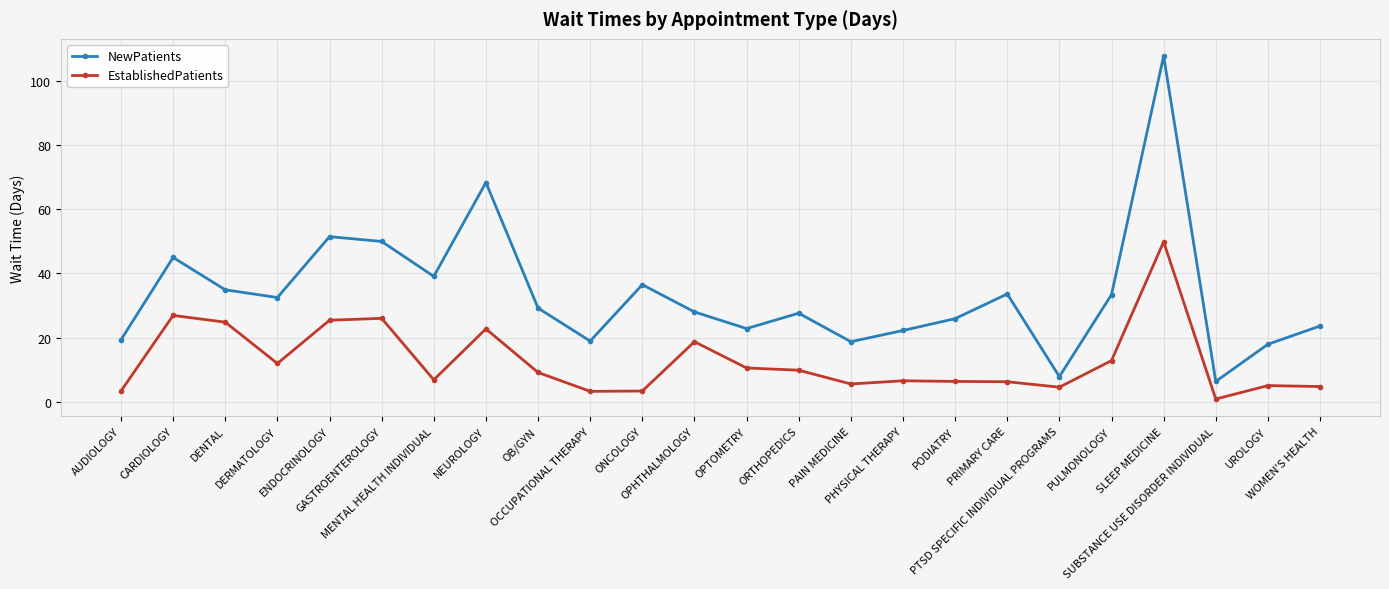

True or false: EstablishedPatients and NewPatients intersect in this chart.

False